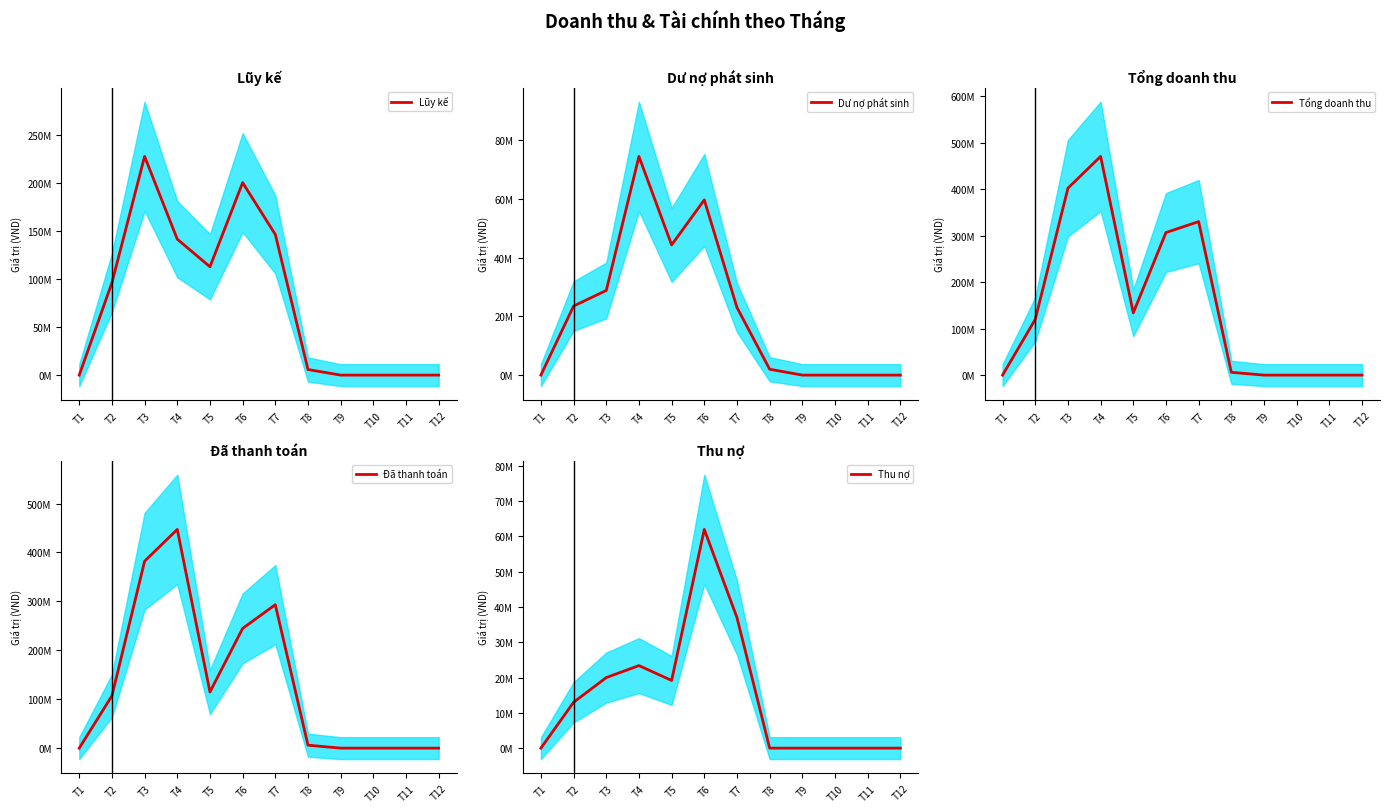

At which category does Tổng doanh thu reach its first local valley?

T5